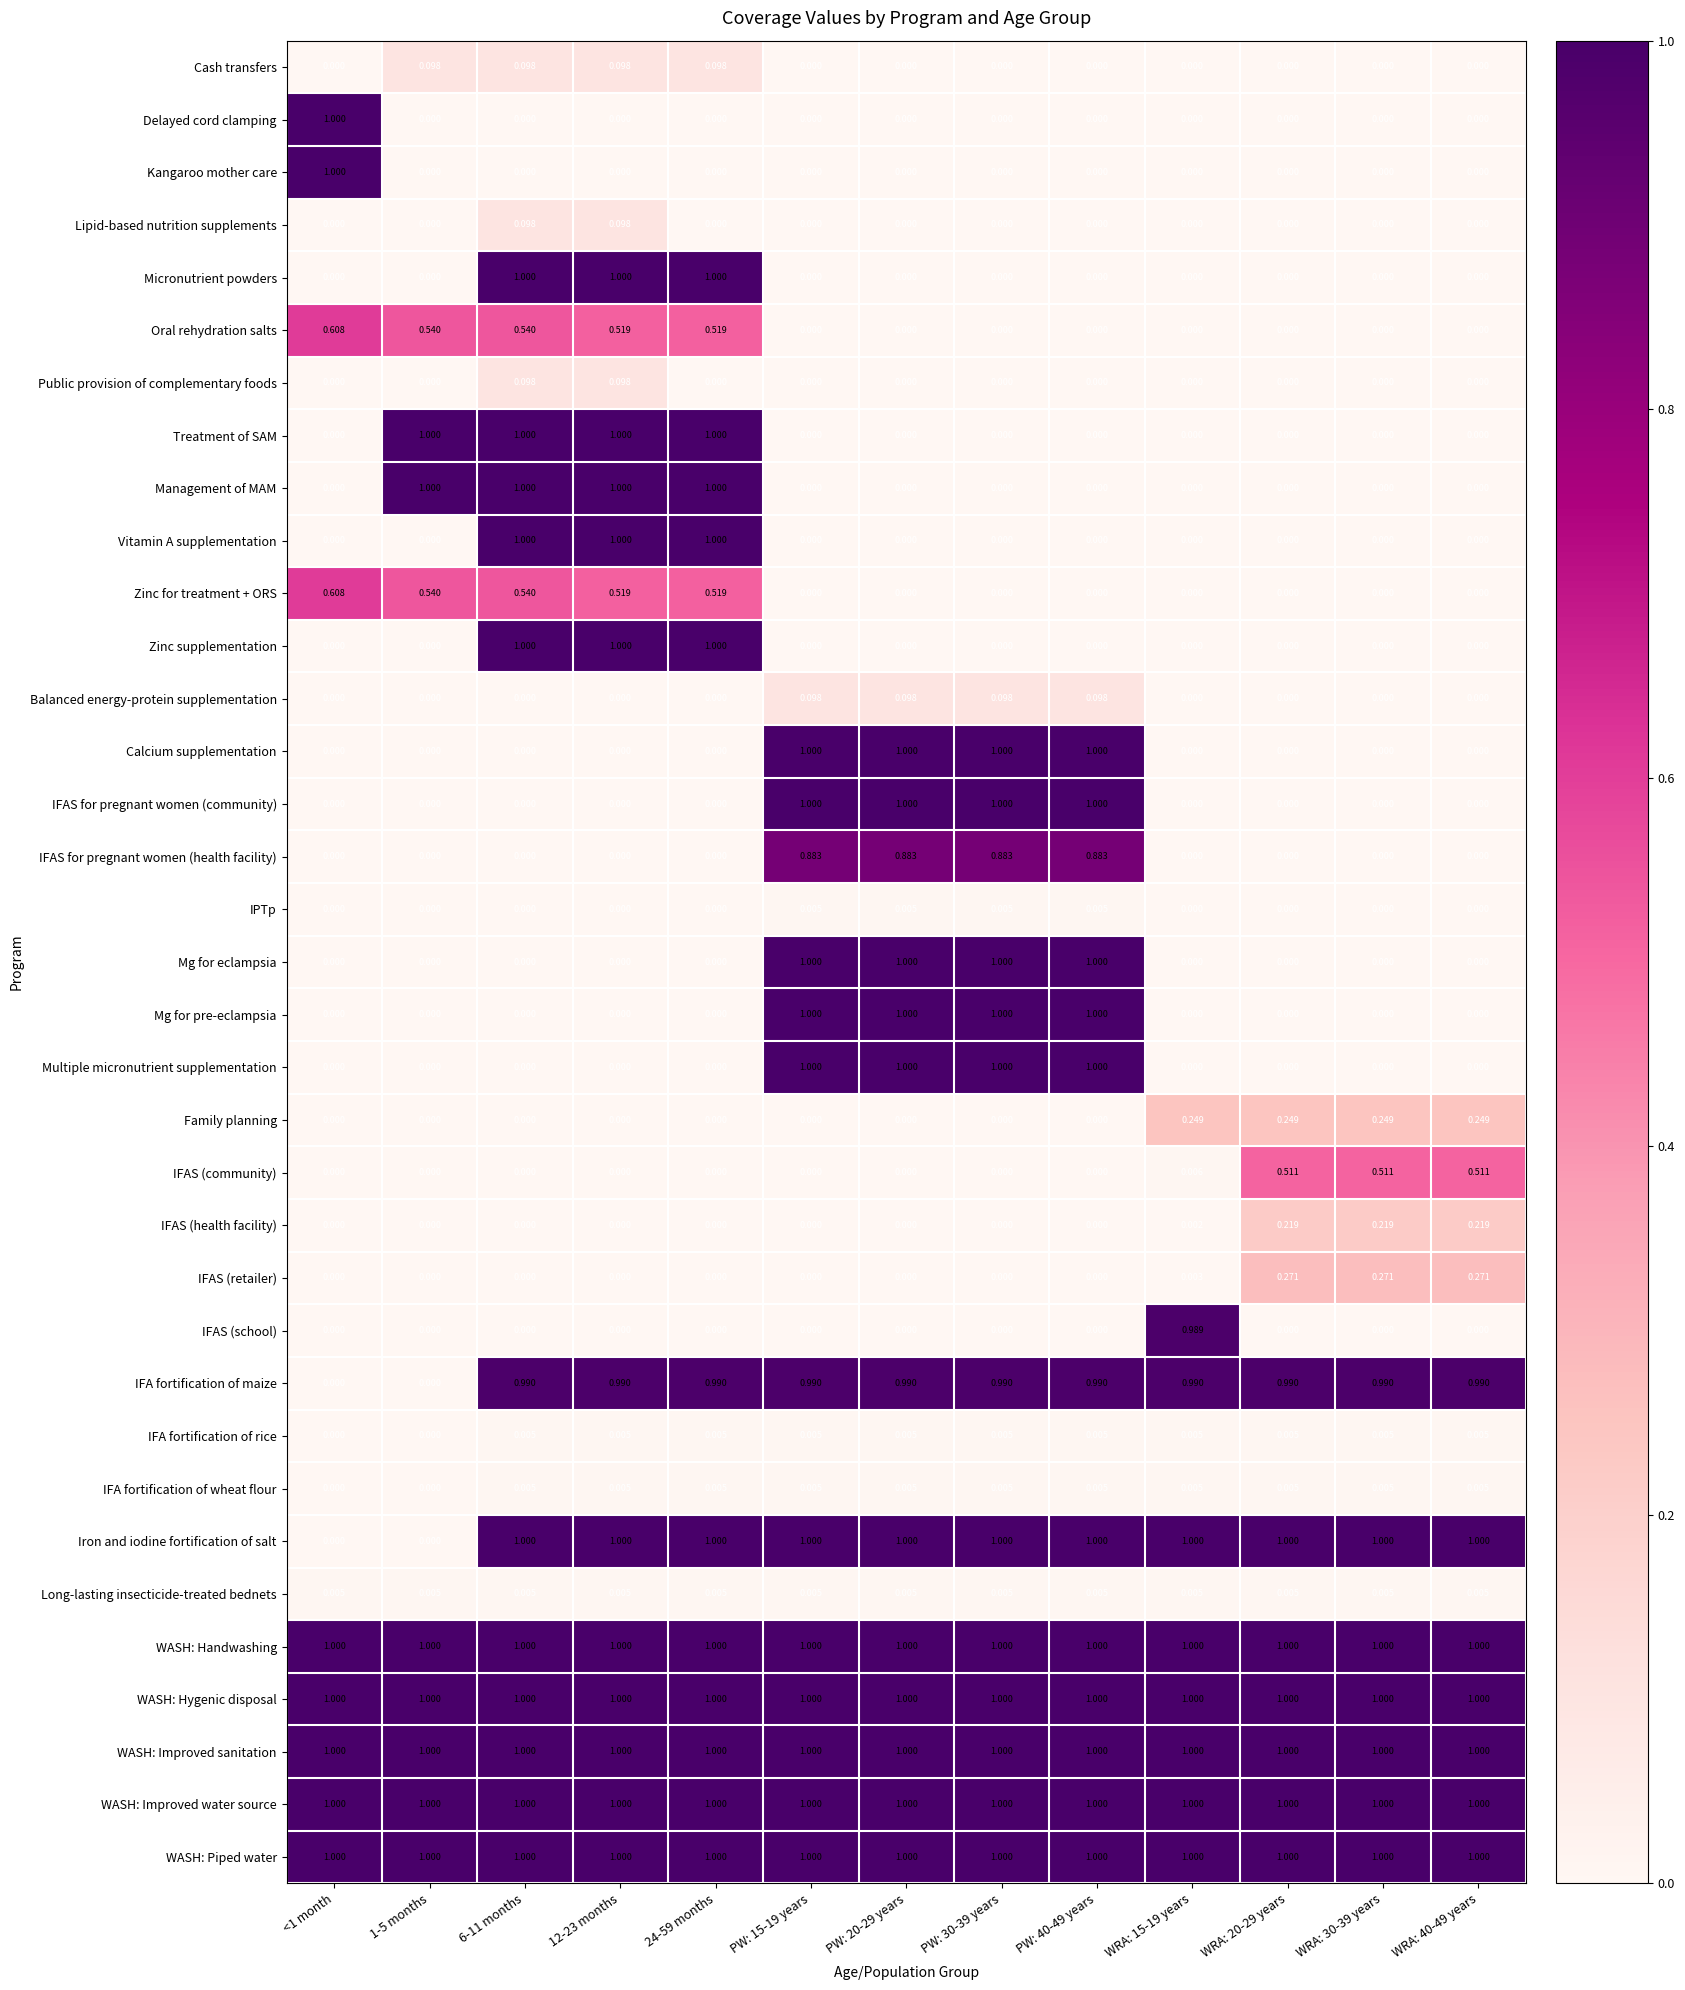

Is the value of Lipid-based nutrition supplements at WRA: 40-49 years greater than the value of WASH: Improved sanitation at WRA: 20-29 years?

No